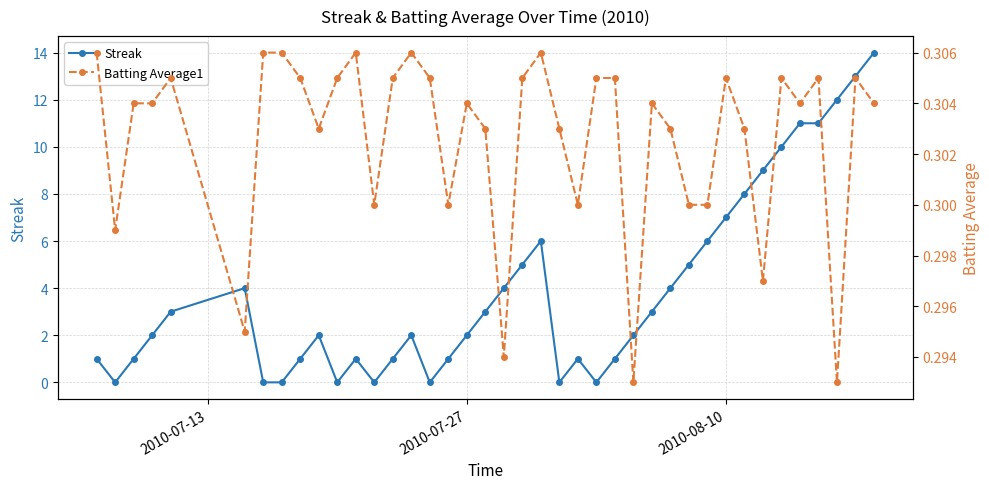

What is the average value of the Streak series?

4